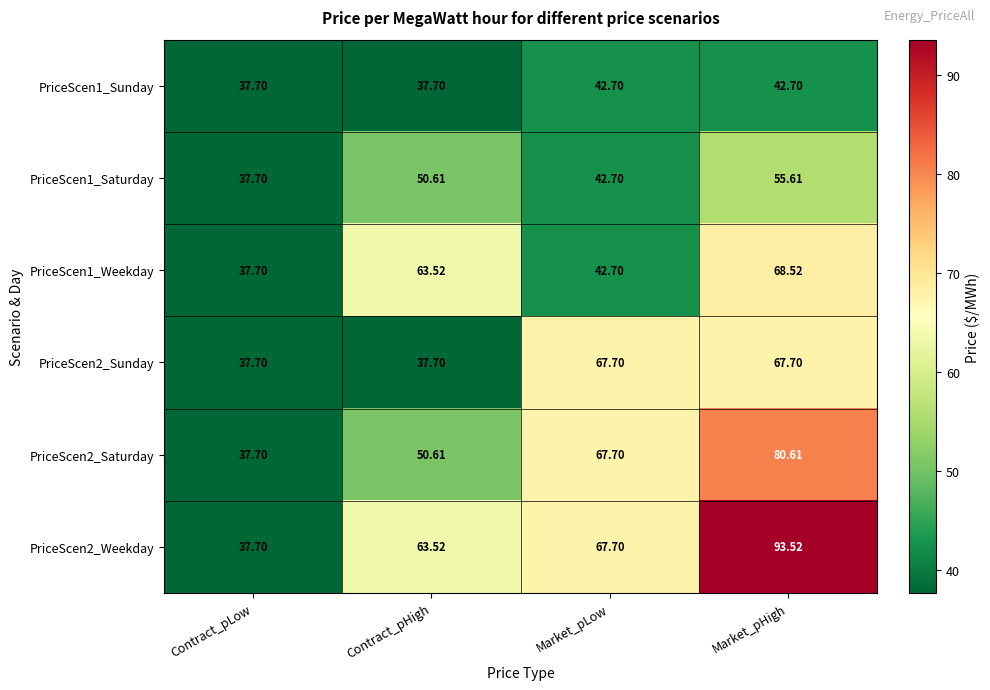

Count the number of categories in the chart.

4